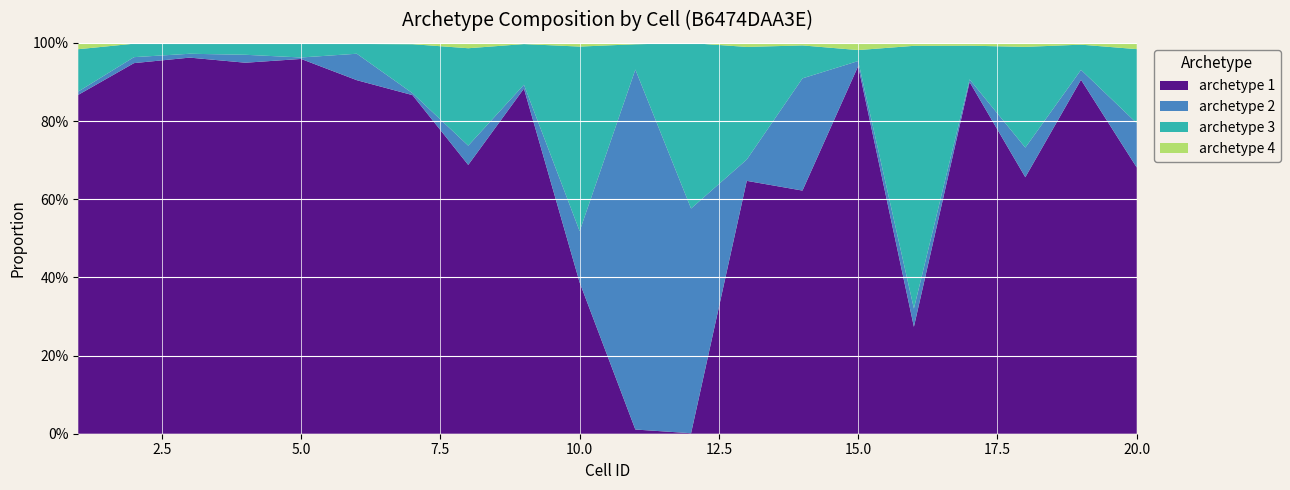

Reading left to right, list all the values displayed in this chart.

archetype 1: 1=0.9	2=0.9	3=1.0	4=0.9	5=1.0	6=0.9	7=0.9	8=0.7	9=0.9	10=0.4	11=0.0	12=0.0	13=0.6	14=0.6	15=0.9	16=0.3	17=0.9	18=0.7	19=0.9	20=0.7
archetype 2: 1=0.0	2=0.0	3=0.0	4=0.0	5=0.0	6=0.1	7=0.0	8=0.0	9=0.0	10=0.1	11=0.9	12=0.6	13=0.1	14=0.3	15=0.0	16=0.0	17=0.0	18=0.1	19=0.0	20=0.1
archetype 3: 1=0.1	2=0.0	3=0.0	4=0.0	5=0.0	6=0.0	7=0.1	8=0.2	9=0.1	10=0.5	11=0.1	12=0.4	13=0.3	14=0.1	15=0.0	16=0.7	17=0.1	18=0.3	19=0.1	20=0.2
archetype 4: 1=0.0	2=0.0	3=0.0	4=0.0	5=0.0	6=0.0	7=0.0	8=0.0	9=0.0	10=0.0	11=0.0	12=0.0	13=0.0	14=0.0	15=0.0	16=0.0	17=0.0	18=0.0	19=0.0	20=0.0